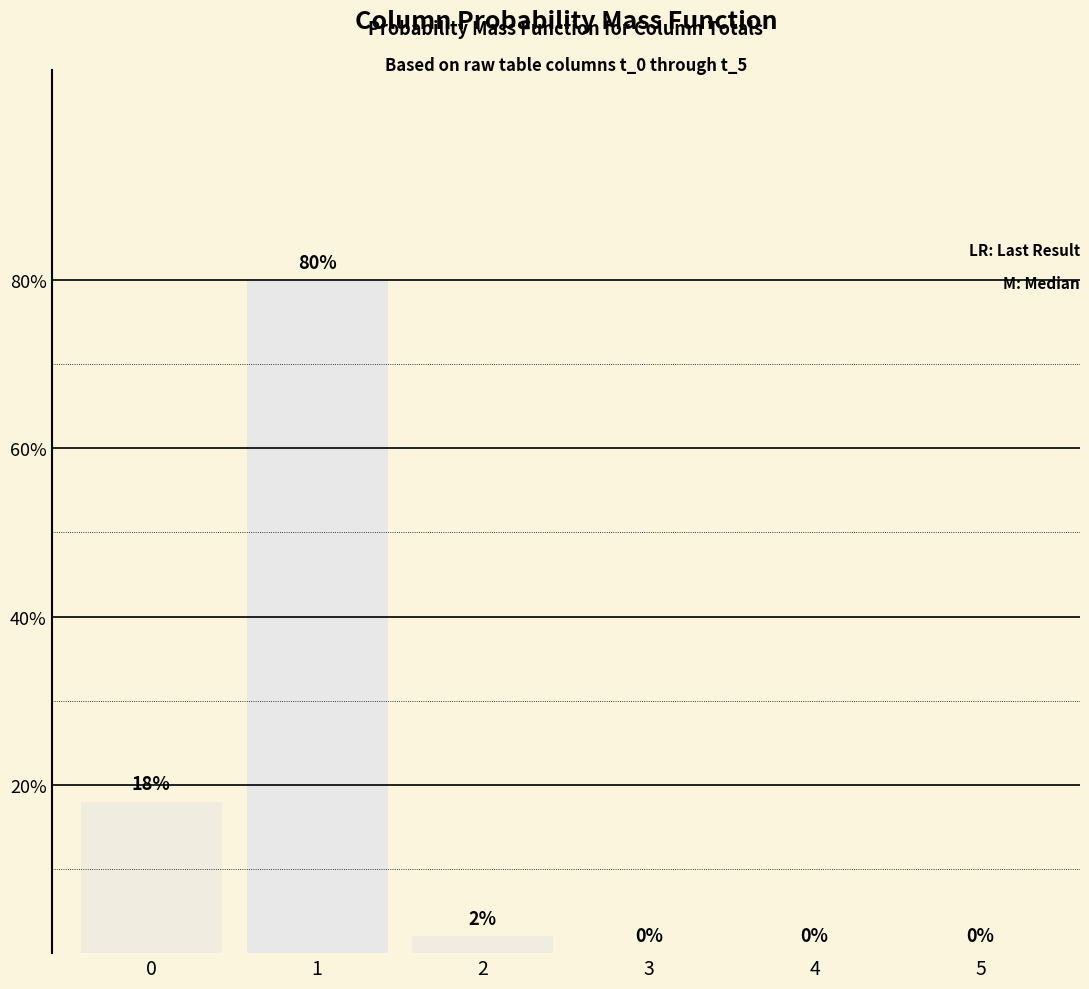

The chart shows a value of 123 at 1. True or false?

False